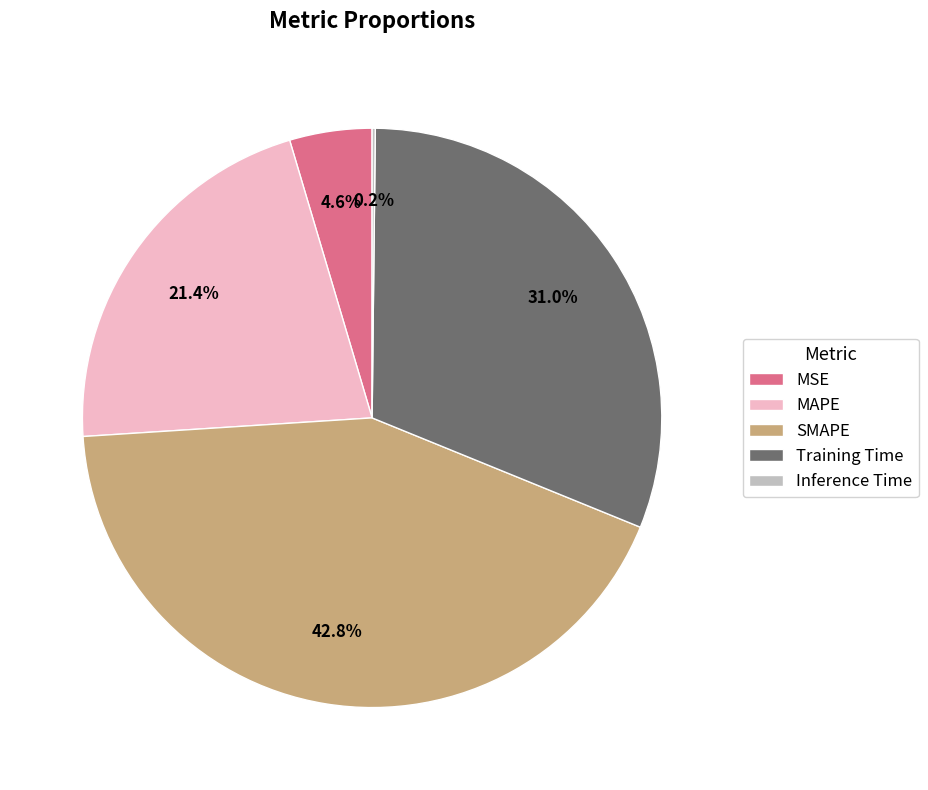

What percentage is NOT represented by MSE?

95.4%